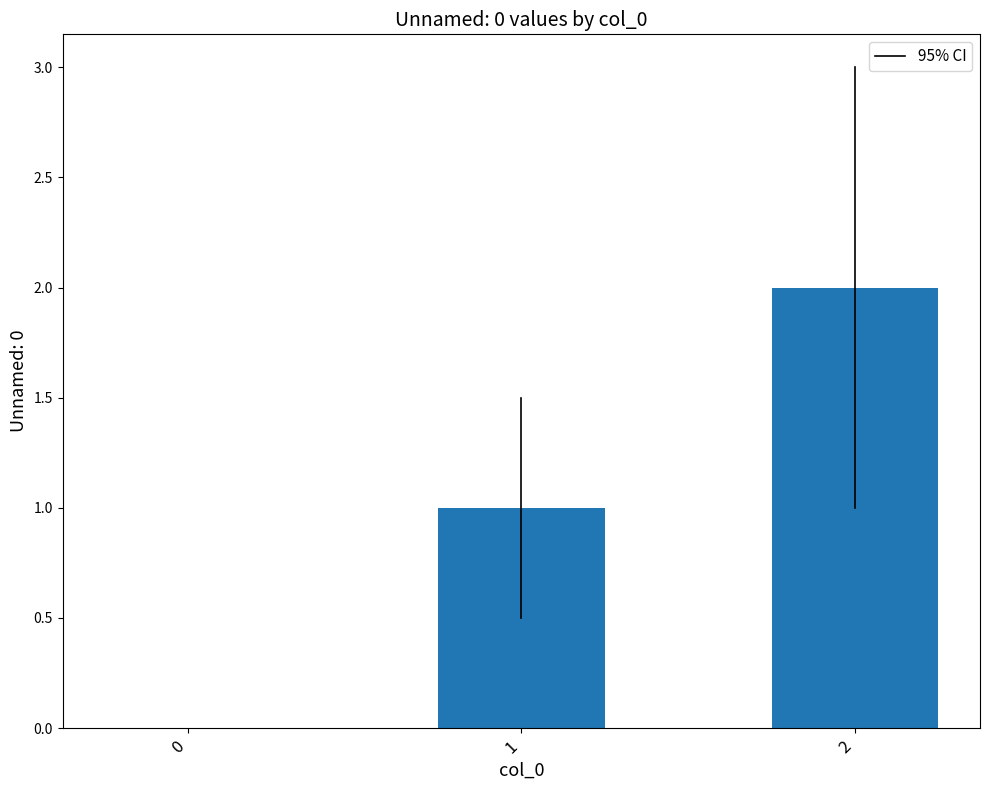

The value at 1 is 1. True or false?

True